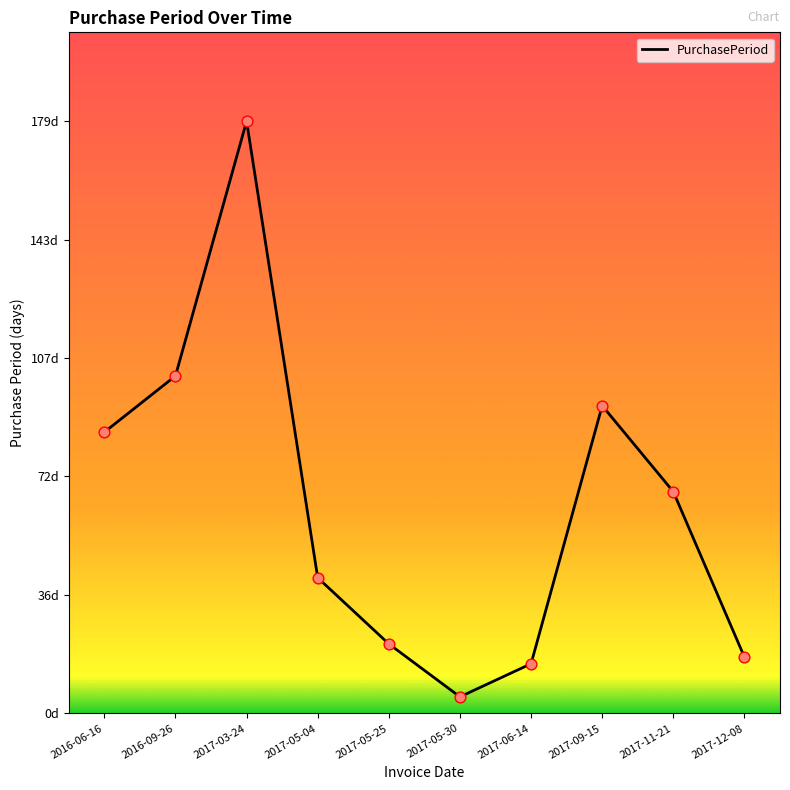

Which has a higher value, 2016-06-16 or 2017-05-30?

2016-06-16